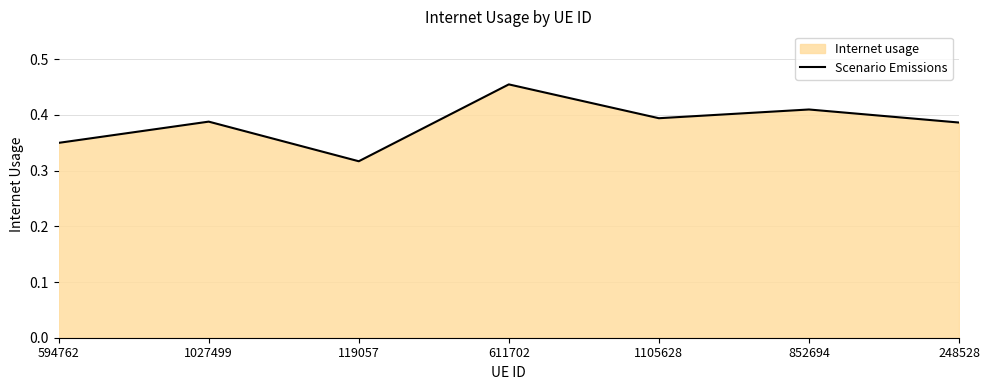

True or false: the data shows 0.4 at 1105628.

True